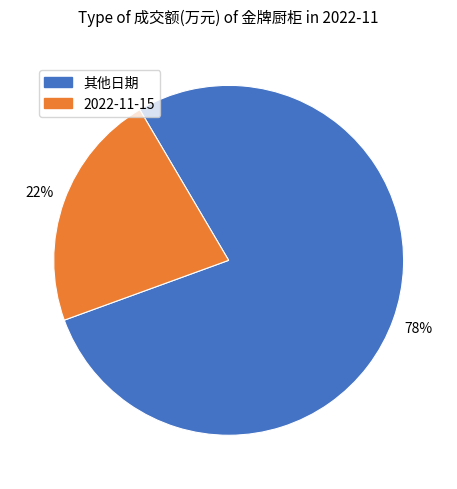

How many slices are in this pie chart?

2